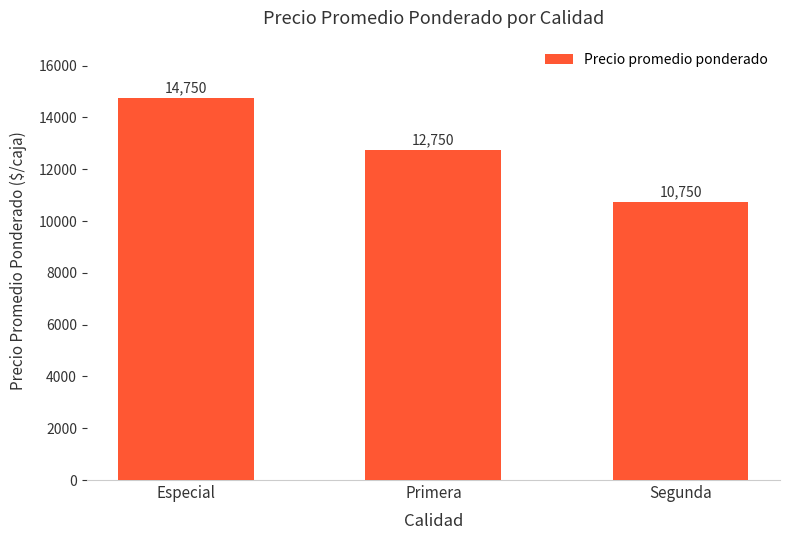

The value at Segunda is 18941. True or false?

False